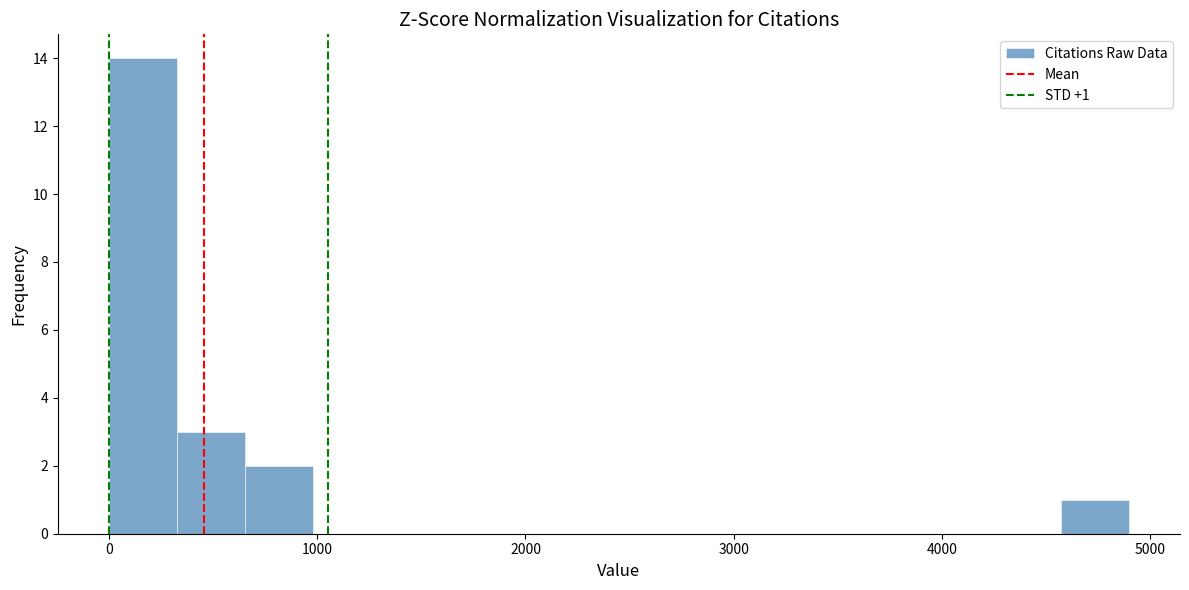

Read against the x-axis, roughly where is the centre of the tallest bar?

200